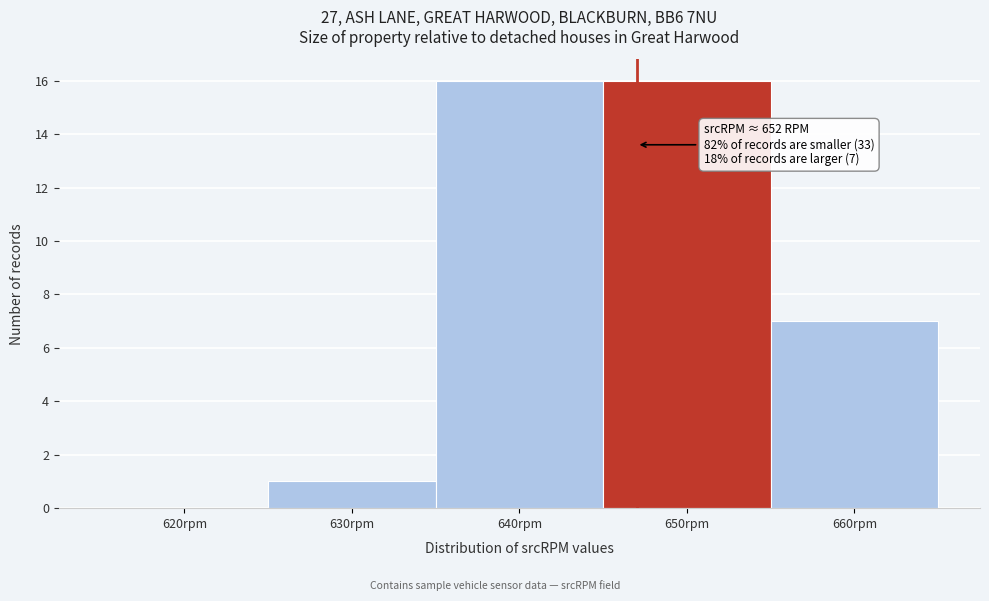

Reading left to right, transcribe all the data shown in this chart.

620rpm=0	630rpm=1	640rpm=16	650rpm=16	660rpm=7